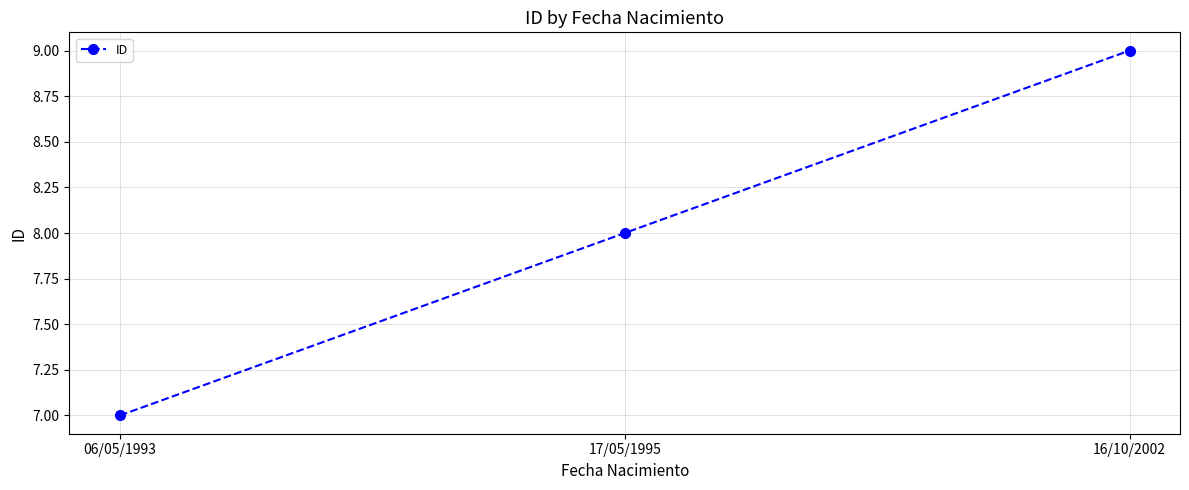

Count the number of categories in the chart.

3